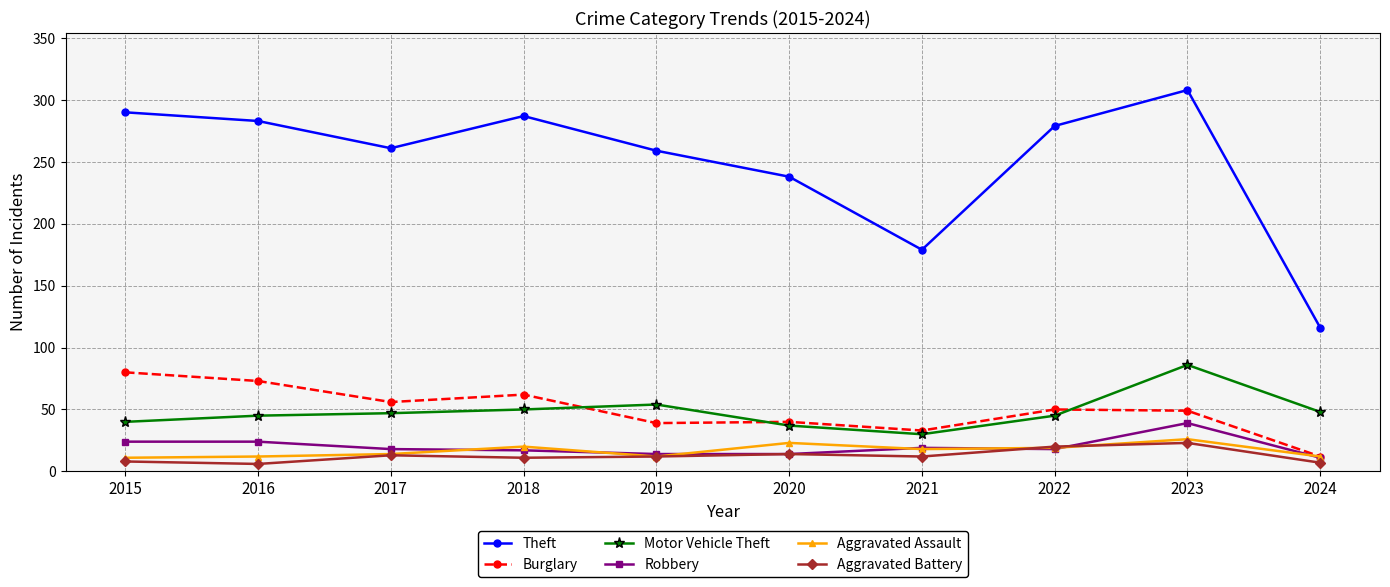

True or false: Aggravated Battery has more than 0 points higher than both neighbors.

True